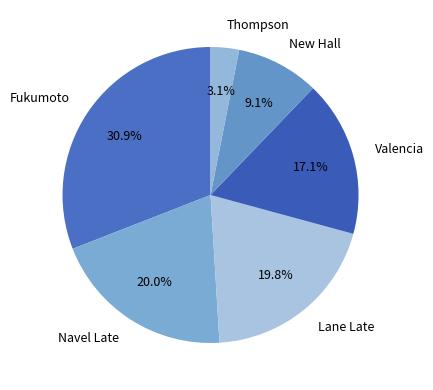

What portion of the pie excludes Valencia?

82.9%